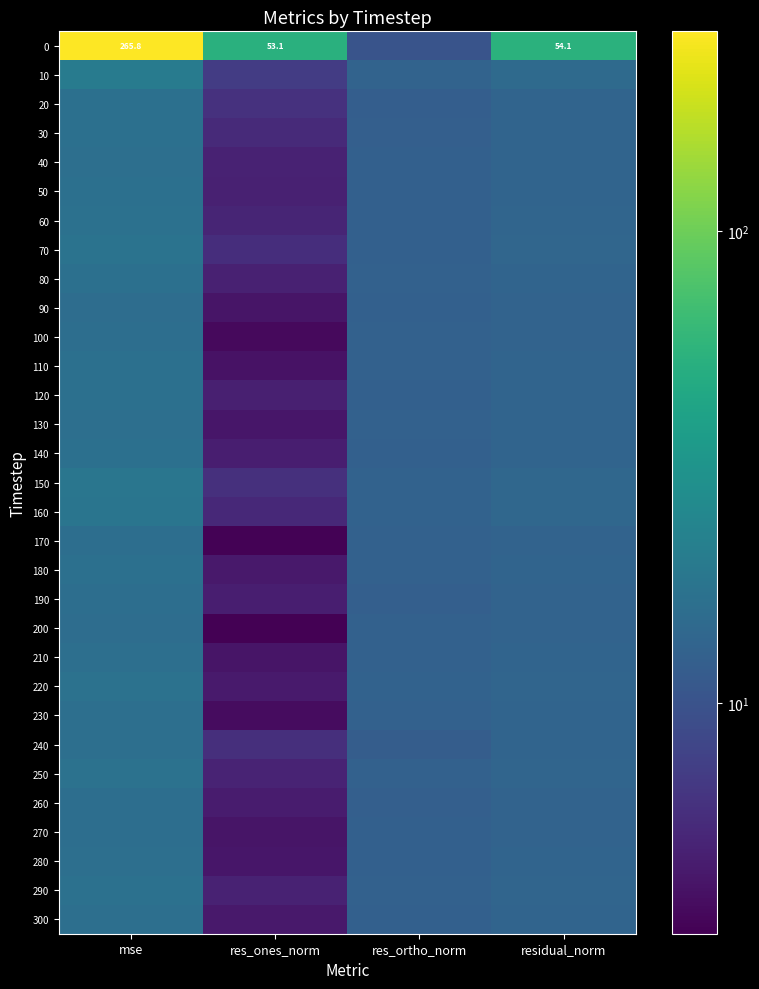

At how many categories does at least one series exceed 217?

1